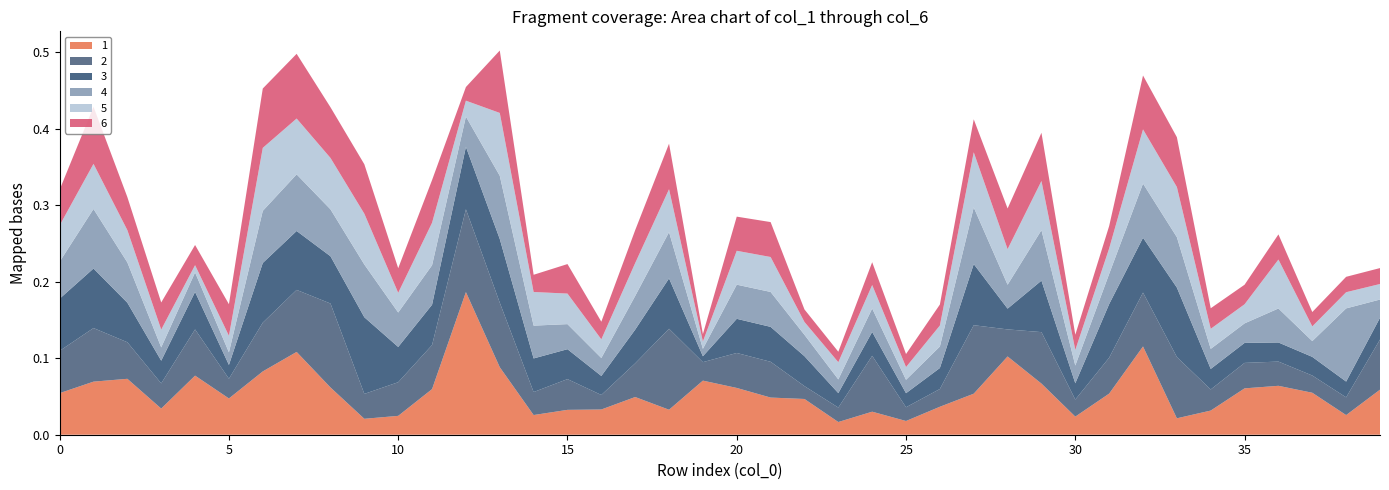

Reading right to left, transcribe all the data shown in this chart.

1: 39=0.1	38=0.0	37=0.1	36=0.1	35=0.1	34=0.0	33=0.0	32=0.1	31=0.1	30=0.0	29=0.1	28=0.1	27=0.1	26=0.0	25=0.0	24=0.0	23=0.0	22=0.0	21=0.0	20=0.1	19=0.1	18=0.0	17=0.0	16=0.0	15=0.0	14=0.0	13=0.1	12=0.2	11=0.1	10=0.0	9=0.0	8=0.1	7=0.1	6=0.1	5=0.0	4=0.1	3=0.0	2=0.1	1=0.1	0=0.1
2: 39=0.1	38=0.0	37=0.0	36=0.0	35=0.0	34=0.0	33=0.1	32=0.1	31=0.0	30=0.0	29=0.1	28=0.0	27=0.1	26=0.0	25=0.0	24=0.1	23=0.0	22=0.0	21=0.0	20=0.0	19=0.0	18=0.1	17=0.0	16=0.0	15=0.0	14=0.0	13=0.1	12=0.1	11=0.1	10=0.0	9=0.0	8=0.1	7=0.1	6=0.1	5=0.0	4=0.1	3=0.0	2=0.0	1=0.1	0=0.1
3: 39=0.0	38=0.0	37=0.0	36=0.0	35=0.0	34=0.0	33=0.1	32=0.1	31=0.1	30=0.0	29=0.1	28=0.0	27=0.1	26=0.0	25=0.0	24=0.0	23=0.0	22=0.0	21=0.0	20=0.0	19=0.0	18=0.1	17=0.0	16=0.0	15=0.0	14=0.0	13=0.1	12=0.1	11=0.1	10=0.0	9=0.1	8=0.1	7=0.1	6=0.1	5=0.0	4=0.0	3=0.0	2=0.1	1=0.1	0=0.1
4: 39=0.0	38=0.1	37=0.0	36=0.0	35=0.0	34=0.0	33=0.1	32=0.1	31=0.0	30=0.0	29=0.1	28=0.0	27=0.1	26=0.0	25=0.0	24=0.0	23=0.0	22=0.0	21=0.0	20=0.0	19=0.0	18=0.1	17=0.0	16=0.0	15=0.0	14=0.0	13=0.1	12=0.0	11=0.1	10=0.0	9=0.1	8=0.1	7=0.1	6=0.1	5=0.0	4=0.0	3=0.0	2=0.1	1=0.1	0=0.0
5: 39=0.0	38=0.0	37=0.0	36=0.1	35=0.0	34=0.0	33=0.1	32=0.1	31=0.0	30=0.0	29=0.1	28=0.0	27=0.1	26=0.0	25=0.0	24=0.0	23=0.0	22=0.0	21=0.0	20=0.0	19=0.0	18=0.1	17=0.0	16=0.0	15=0.0	14=0.0	13=0.1	12=0.0	11=0.1	10=0.0	9=0.1	8=0.1	7=0.1	6=0.1	5=0.0	4=0.0	3=0.0	2=0.0	1=0.1	0=0.0
6: 39=0.0	38=0.0	37=0.0	36=0.0	35=0.0	34=0.0	33=0.1	32=0.1	31=0.0	30=0.0	29=0.1	28=0.1	27=0.0	26=0.0	25=0.0	24=0.0	23=0.0	22=0.0	21=0.0	20=0.0	19=0.0	18=0.1	17=0.0	16=0.0	15=0.0	14=0.0	13=0.1	12=0.0	11=0.1	10=0.0	9=0.1	8=0.1	7=0.1	6=0.1	5=0.0	4=0.0	3=0.0	2=0.0	1=0.1	0=0.0